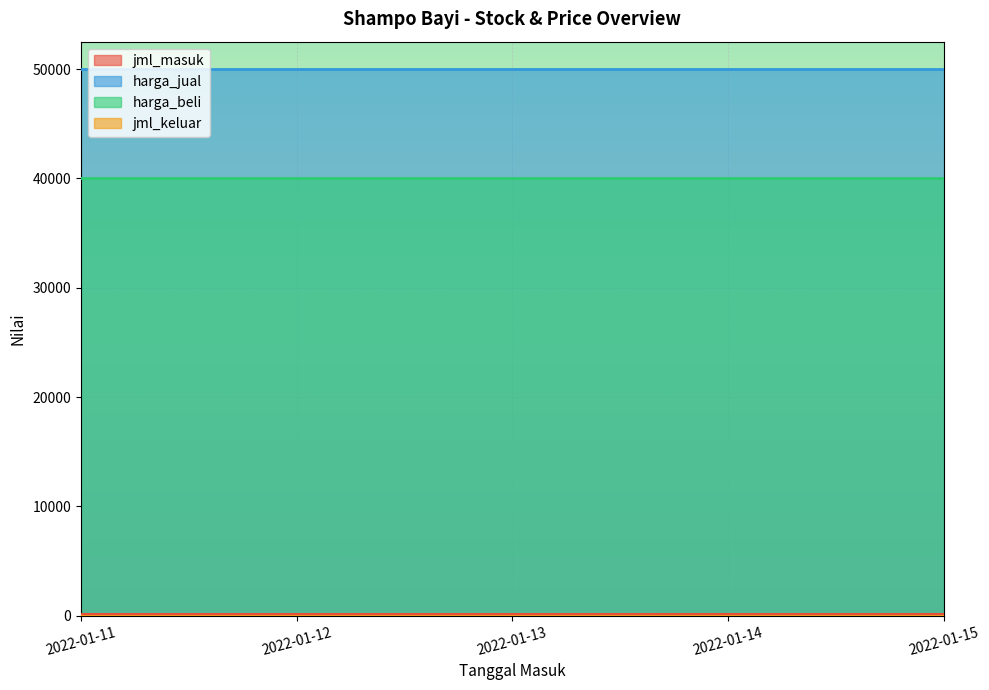

Which category has the lowest value in the harga_jual series?

2022-01-11